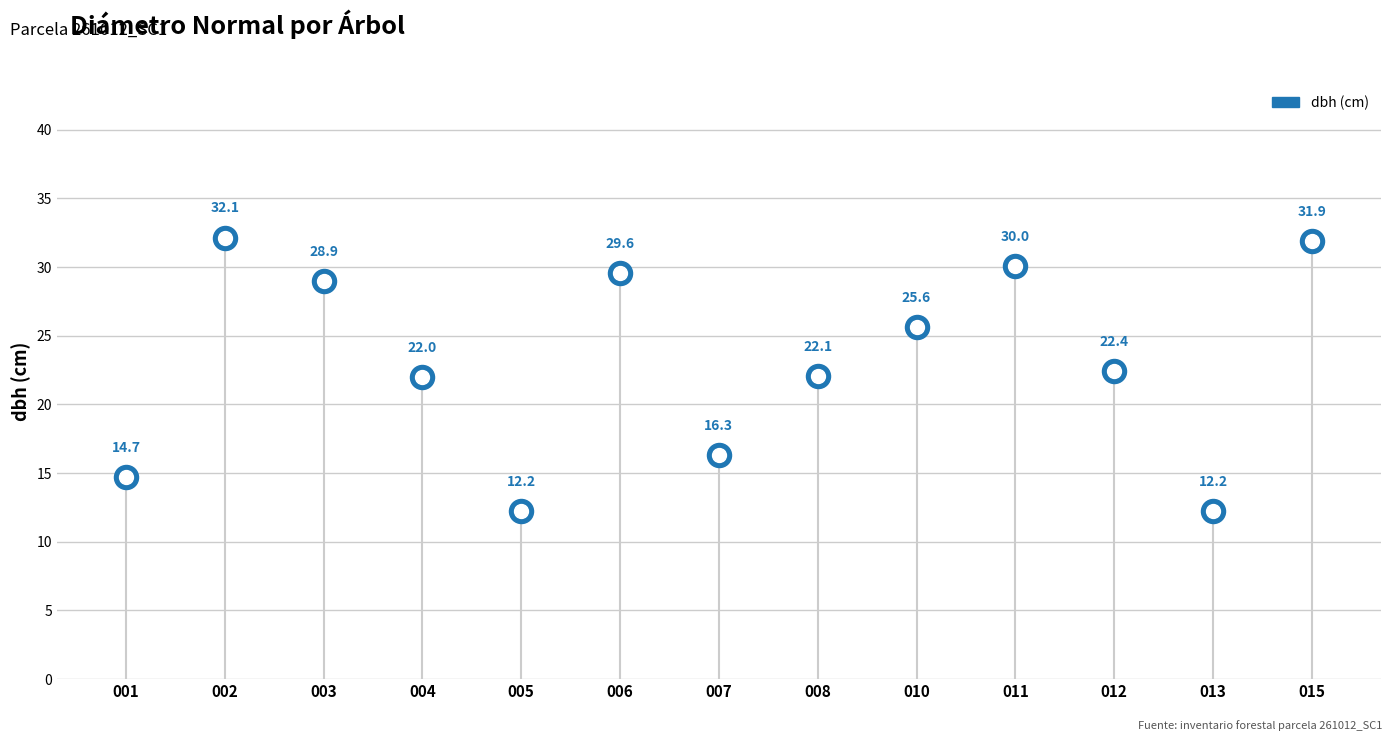

What is the change in value from 001 to 008?

+7.3